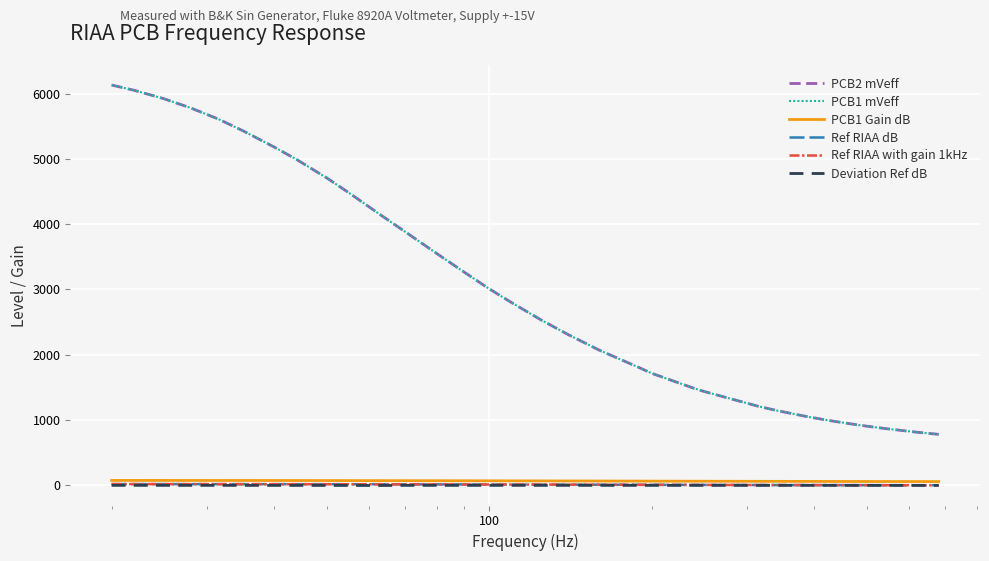

Does the chart have visible grid lines?

Yes